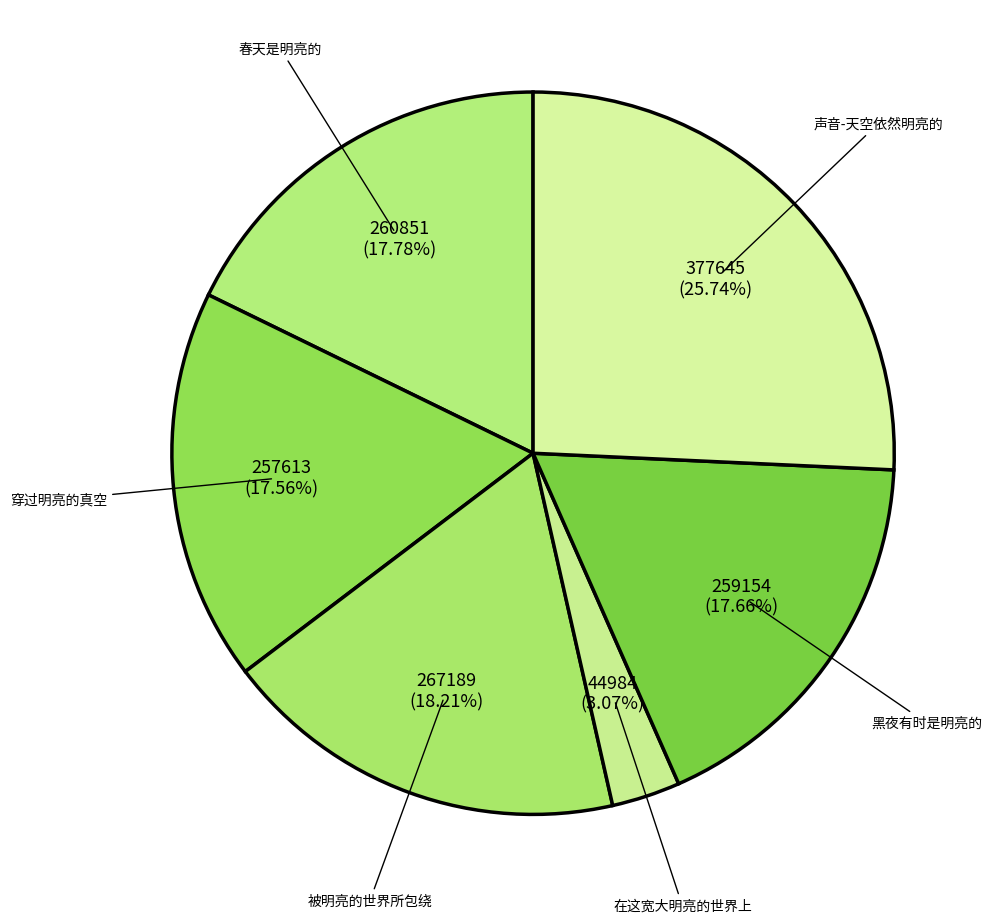

What percentage is the 在这宽大明亮的世界上 slice, to the nearest percent?

3%